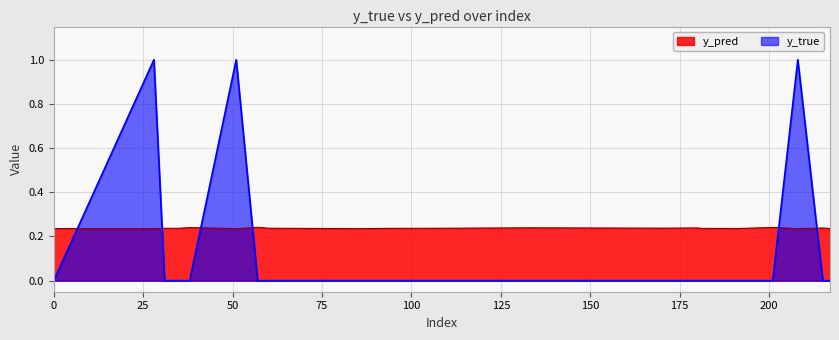

How many times do y_true and y_pred cross each other?

6